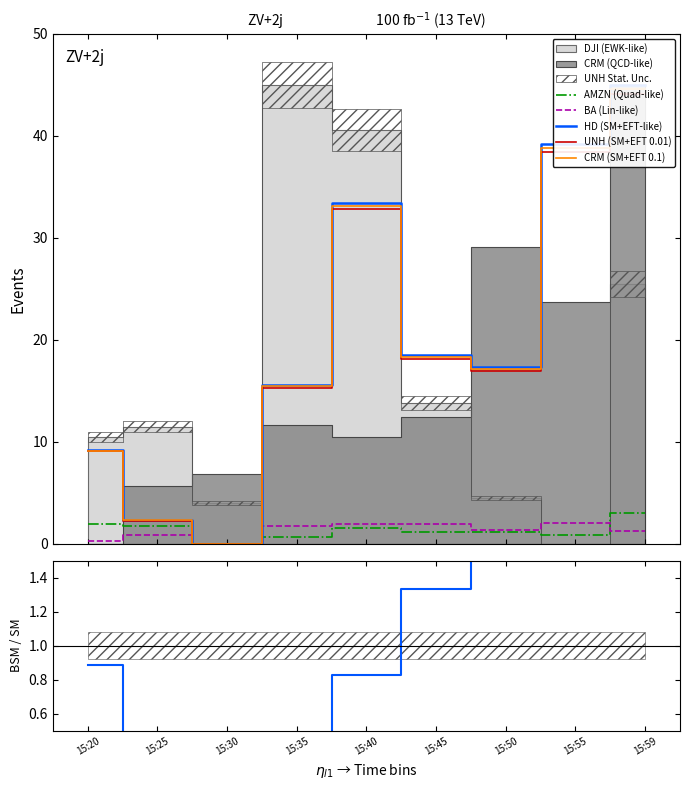

Does the chart display data point markers on the line(s)?

No